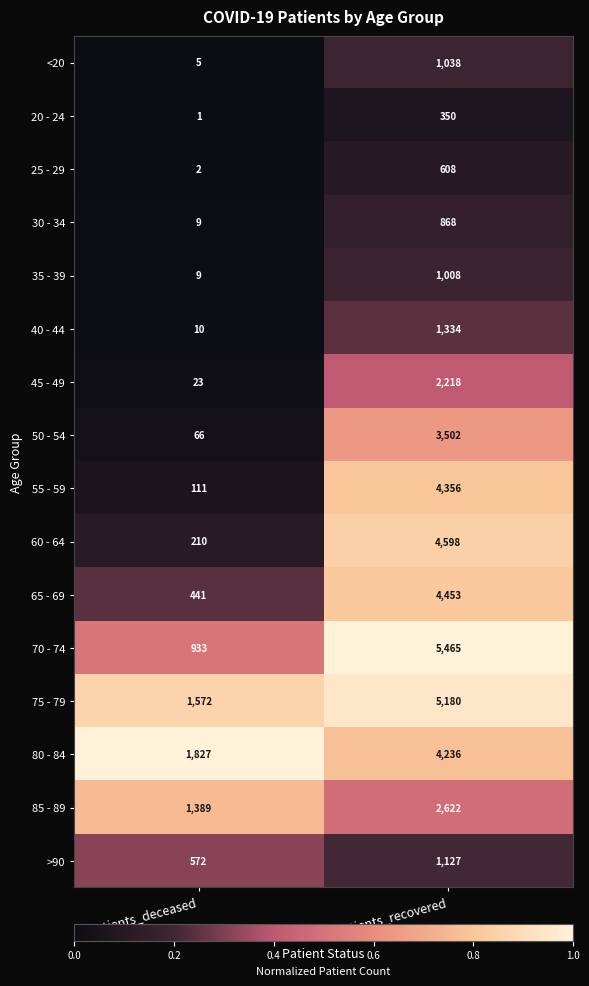

Which category has the highest value across all series?

patients_recovered